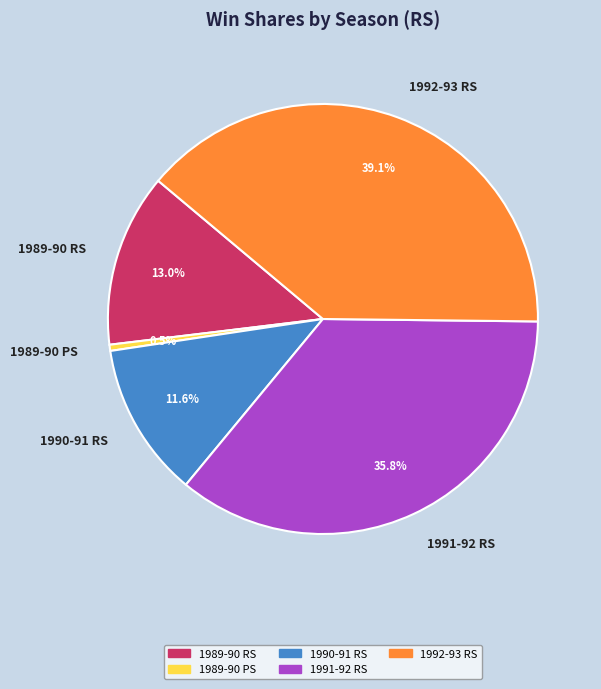

What is the largest slice in the pie chart?

1992-93 RS